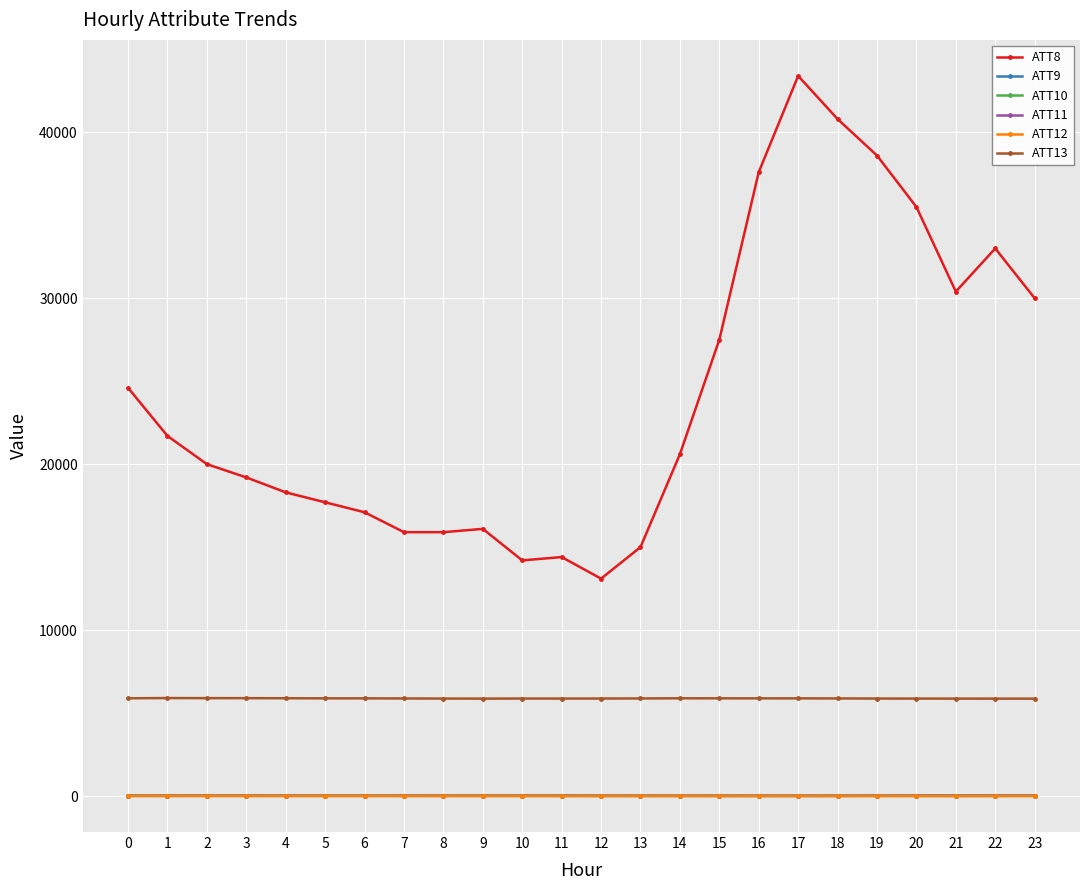

True or false: ATT12 has more than 2 points higher than both neighbors.

True